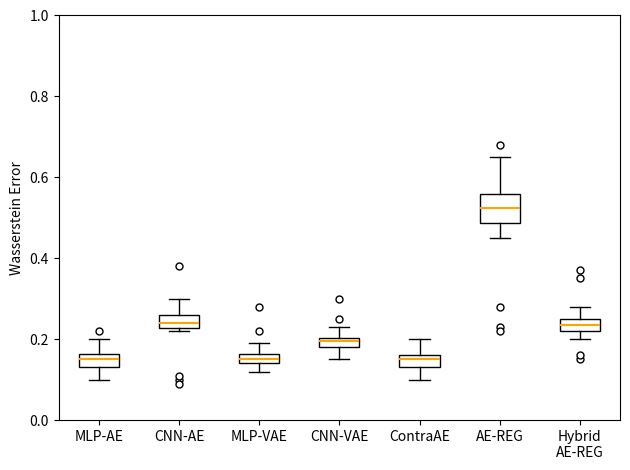

Which box is the tallest, from its lower edge to its upper edge?

AE-REG